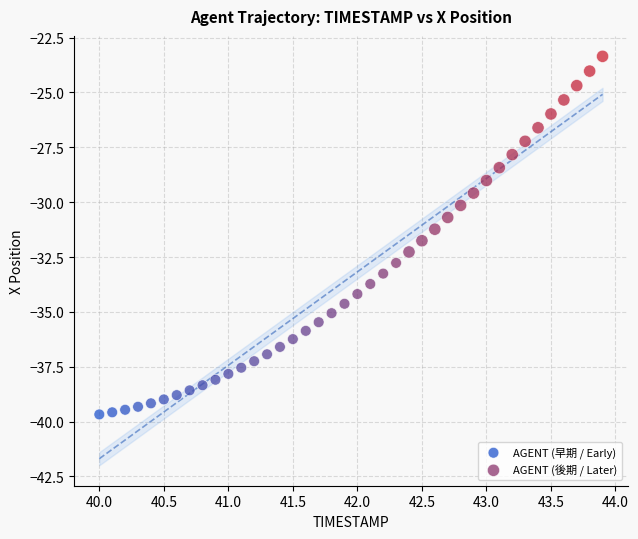

Which series contains the lowest Y value?

AGENT (早期 / Early)